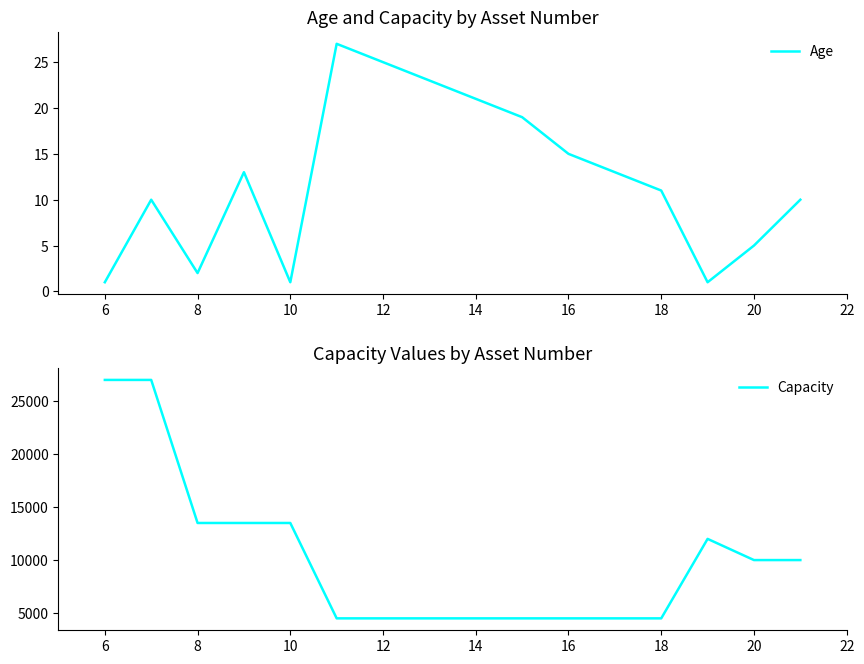

Which series has the largest range (max minus min)?

Capacity